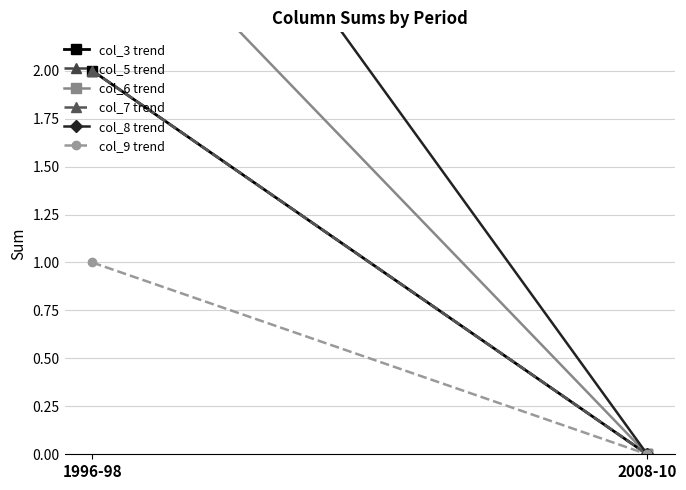

What is the maximum value shown in the chart?

4